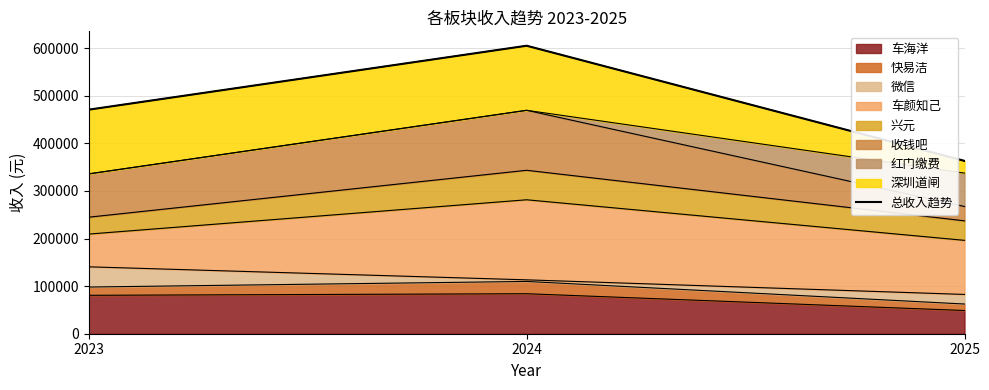

Where is the data nearest to the value 484292?

2023